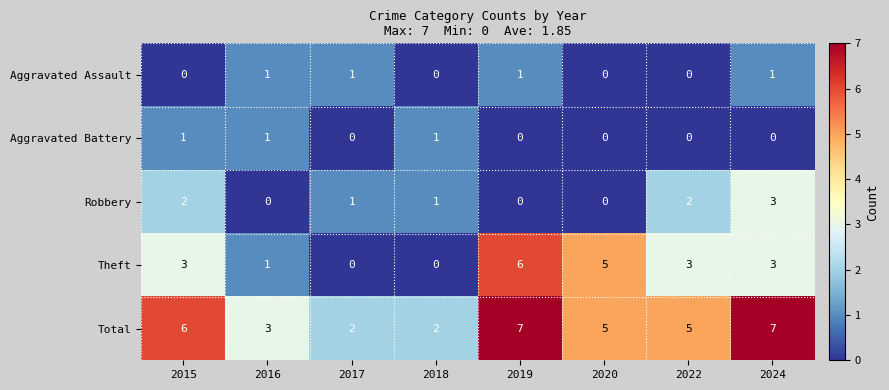

What is the greatest value displayed?

7